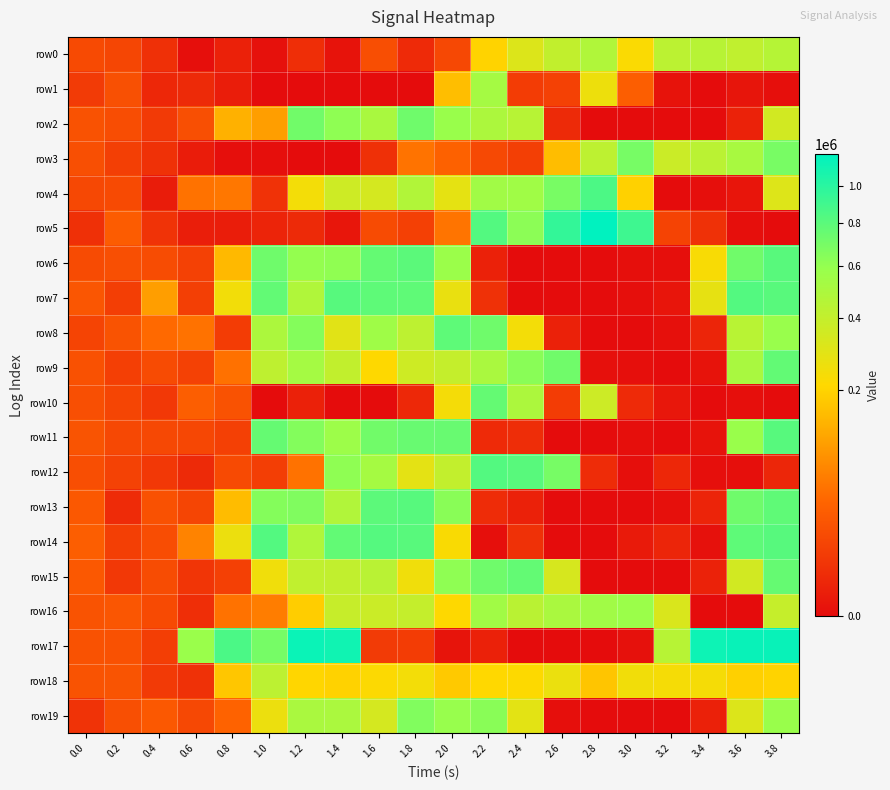

Reading left to right, extract all data points from this chart.

row0: 0.0=15250	0.2=12380	0.4=3940	0.6=10	0.8=1040	1.0=30	1.2=3370	1.4=80	1.6=17530	1.8=2590	2.0=13880	2.2=201370	2.4=314950	2.6=409130	2.8=479780	3.0=224140	3.2=432380	3.4=447420	3.6=412800	3.8=455890
row1: 0.0=7530	0.2=18810	0.4=1920	0.6=2440	0.8=590	1.0=0	1.2=0	1.4=0	1.6=0	1.8=0	2.0=156170	2.2=526750	2.4=7970	2.6=10310	2.8=260440	3.0=30170	3.2=60	3.4=0	3.6=120	3.8=10
row2: 0.0=20340	0.2=17030	0.4=7360	0.6=17880	0.8=133540	1.0=103140	1.2=714550	1.4=611930	1.6=507090	1.8=726600	2.0=577480	2.2=495830	2.4=447860	2.6=2400	2.8=0	3.0=0	3.2=0	3.4=0	3.6=1100	3.8=351680
row3: 0.0=18350	0.2=9000	0.4=3950	0.6=560	0.8=10	1.0=10	1.2=0	1.4=0	1.6=3810	1.8=49840	2.0=33760	2.2=14310	2.4=8990	2.6=154050	2.8=427820	3.0=693800	3.2=374550	3.4=436700	3.6=512400	3.8=688400
row4: 0.0=14190	0.2=15360	0.4=500	0.6=49170	0.8=53020	1.0=4420	1.2=243860	1.4=367230	1.6=341890	1.8=472630	2.0=282490	2.2=546150	2.4=548760	2.6=690680	2.8=858710	3.0=195230	3.2=0	3.4=10	3.6=140	3.8=311470
row5: 0.0=3930	0.2=28430	0.4=4860	0.6=660	0.8=590	1.0=1390	1.2=2370	1.4=150	1.6=15550	1.8=9790	2.0=51100	2.2=825970	2.4=626890	2.6=961480	2.8=1199470	3.0=914230	3.2=10910	3.4=4080	3.6=10	3.8=0
row6: 0.0=15560	0.2=17810	0.4=16140	0.6=10050	0.8=148450	1.0=726620	1.2=596000	1.4=609940	1.6=762990	1.8=799300	2.0=570120	2.2=1010	2.4=0	2.6=0	2.8=0	3.0=10	3.2=10	3.4=229140	3.6=719630	3.8=808120
row7: 0.0=23320	0.2=8640	0.4=103080	0.6=8990	0.8=244620	1.0=773020	1.2=479180	1.4=813620	1.6=785900	1.8=783230	2.0=274700	2.2=4090	2.4=0	2.6=0	2.8=0	3.0=10	3.2=130	3.4=280970	3.6=828830	3.8=808970
row8: 0.0=11620	0.2=21050	0.4=40510	0.6=48630	0.8=7830	1.0=494990	1.2=648350	1.4=297740	1.6=551350	1.8=426110	2.0=786690	2.2=722730	2.4=242300	2.6=1010	2.8=0	3.0=0	3.2=20	3.4=1670	3.6=445610	3.8=580680
row9: 0.0=20080	0.2=9310	0.4=15960	0.6=10040	0.8=47410	1.0=419340	1.2=525370	1.4=407210	1.6=213650	1.8=364480	2.0=399750	2.2=501090	2.4=634370	2.6=721840	2.8=20	3.0=10	3.2=0	3.4=70	3.6=509500	3.8=772670
row10: 0.0=18230	0.2=12080	0.4=6380	0.6=30270	0.8=20510	1.0=0	1.2=1060	1.4=0	1.6=0	1.8=2150	2.0=240810	2.2=763320	2.4=494490	2.6=7970	2.8=367770	3.0=2470	3.2=190	3.4=0	3.6=10	3.8=0
row11: 0.0=21260	0.2=13500	0.4=13640	0.6=13120	0.8=9660	1.0=761470	1.2=654350	1.4=562500	1.6=717620	1.8=751810	2.0=749270	2.2=2510	2.4=3110	2.6=0	2.8=0	3.0=10	3.2=0	3.4=70	3.6=578310	3.8=813920
row12: 0.0=17330	0.2=10560	0.4=6570	0.6=2430	0.8=15300	1.0=8730	1.2=48720	1.4=612730	1.6=525290	1.8=288150	2.0=404620	2.2=828060	2.4=809640	2.6=696320	2.8=2830	3.0=10	3.2=1840	3.4=10	3.6=10	3.8=1700
row13: 0.0=24980	0.2=2630	0.4=19370	0.6=12160	0.8=152950	1.0=650850	1.2=664150	1.4=476260	1.6=796590	1.8=814810	2.0=631150	2.2=2820	2.4=1000	2.6=0	2.8=0	3.0=0	3.2=20	3.4=1410	3.6=726570	3.8=782590
row14: 0.0=30390	0.2=9190	0.4=17010	0.6=67230	0.8=264030	1.0=826220	1.2=477660	1.4=771430	1.6=822930	1.8=807930	2.0=225240	2.2=10	2.4=4080	2.6=0	2.8=0	3.0=380	3.2=1680	3.4=30	3.6=787750	3.8=814570
row15: 0.0=24560	0.2=6390	0.4=16000	0.6=5220	0.8=9580	1.0=252150	1.2=413300	1.4=411610	1.6=441490	1.8=252710	2.0=612060	2.2=726320	2.4=766440	2.6=333220	2.8=0	3.0=0	3.2=0	3.4=1140	3.6=351120	3.8=760470
row16: 0.0=21100	0.2=23680	0.4=15080	0.6=3500	0.8=48990	1.0=60150	1.2=187850	1.4=389960	1.6=373330	1.8=399610	2.0=212810	2.2=543000	2.4=440430	2.6=502240	2.8=544110	3.0=572230	3.2=324880	3.4=0	3.6=0	3.8=394700
row17: 0.0=20640	0.2=19370	0.4=8680	0.6=575220	0.8=860420	1.0=697480	1.2=1147400	1.4=1118080	1.6=7490	1.8=8180	2.0=100	2.2=930	2.4=0	2.6=0	2.8=0	3.0=30	3.2=449870	3.4=1133380	3.6=1158310	3.8=1156880
row18: 0.0=20760	0.2=21670	0.4=7290	0.6=4010	0.8=172920	1.0=430120	1.2=207550	1.4=199540	1.6=219620	1.8=244290	2.0=178980	2.2=210670	2.4=215720	2.6=266340	2.8=170090	3.0=248200	3.2=237150	3.4=237660	3.6=193140	3.8=200450
row19: 0.0=4680	0.2=18330	0.4=24900	0.6=13520	0.8=34110	1.0=263500	1.2=502710	1.4=498600	1.6=340500	1.8=662660	2.0=586960	2.2=634380	2.4=291700	2.6=10	2.8=0	3.0=0	3.2=0	3.4=990	3.6=312750	3.8=578260